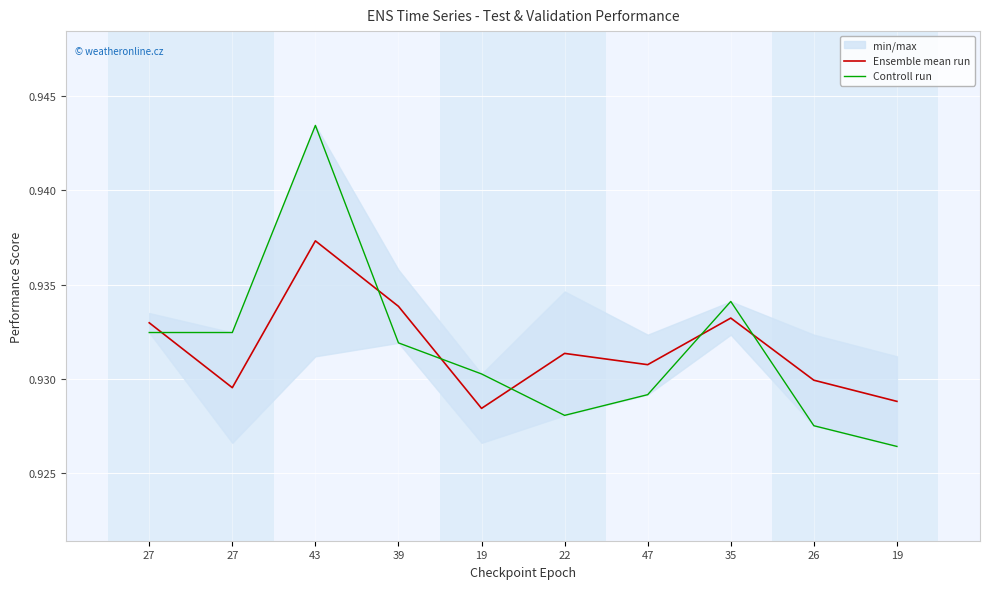

The value of Ensemble mean run at 27 is 0.9. True or false?

True